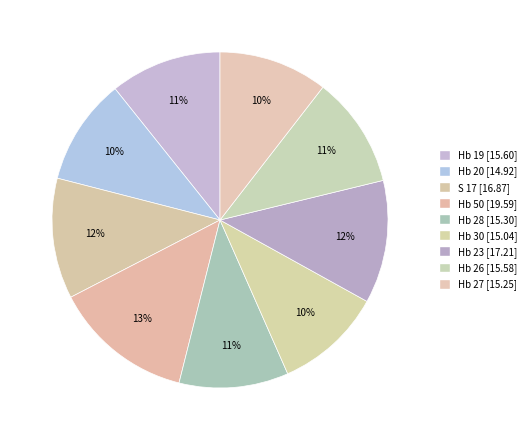

Is Hb 19 the majority of the pie?

No